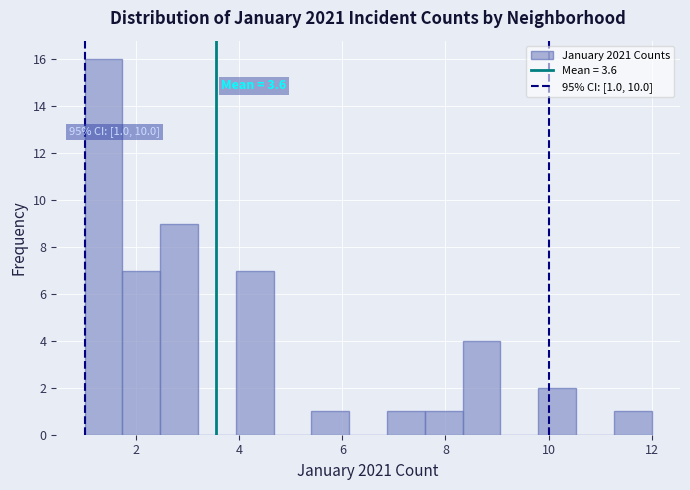

Read against the x-axis, roughly where is the centre of the tallest bar?

1.4